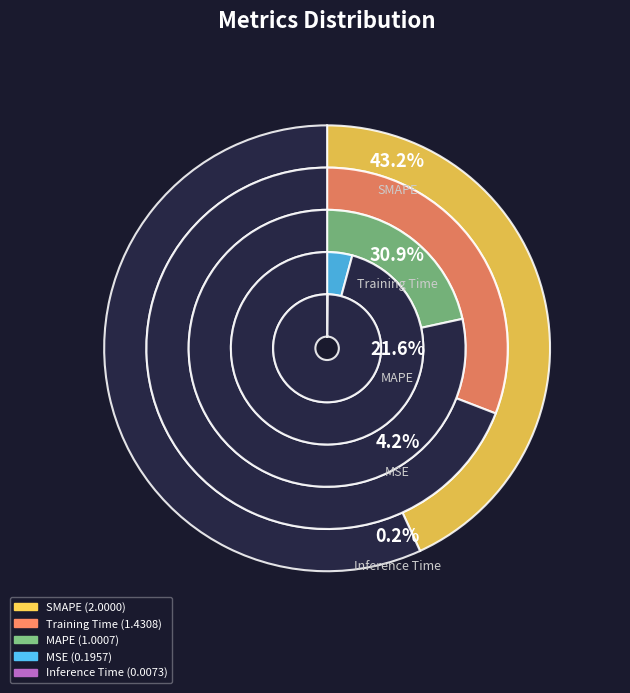

Rank the categories by value from lowest to highest.

Inference Time, MSE, MAPE, Training Time, SMAPE